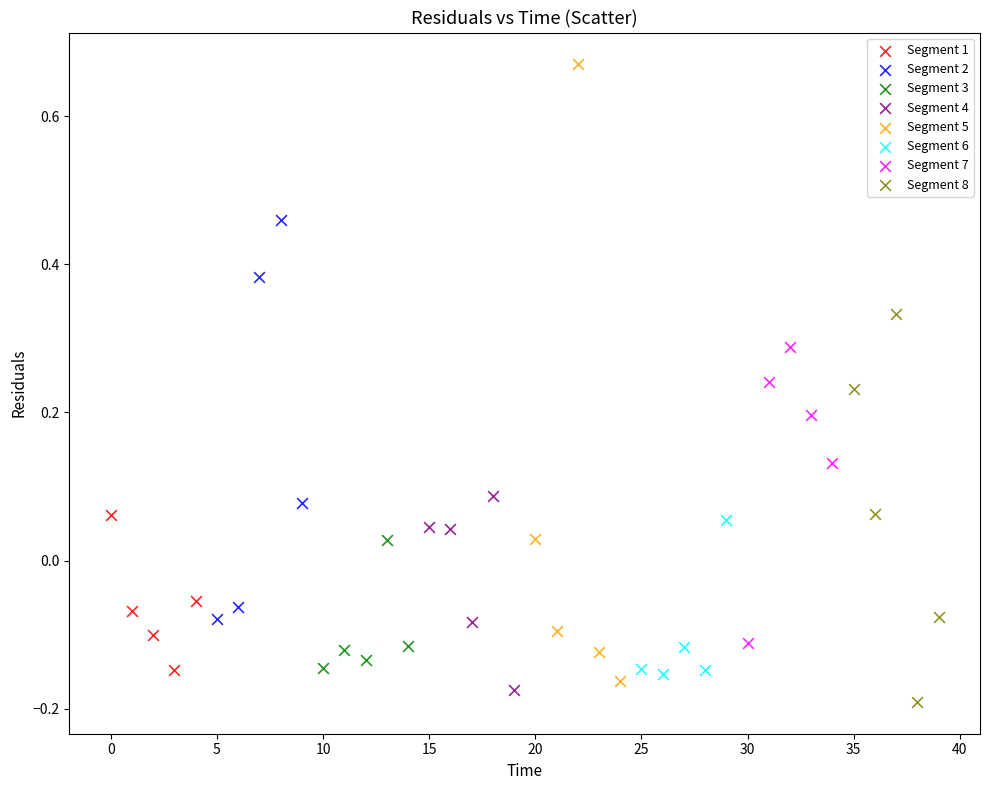

Which series contains the highest Y value?

Segment 5